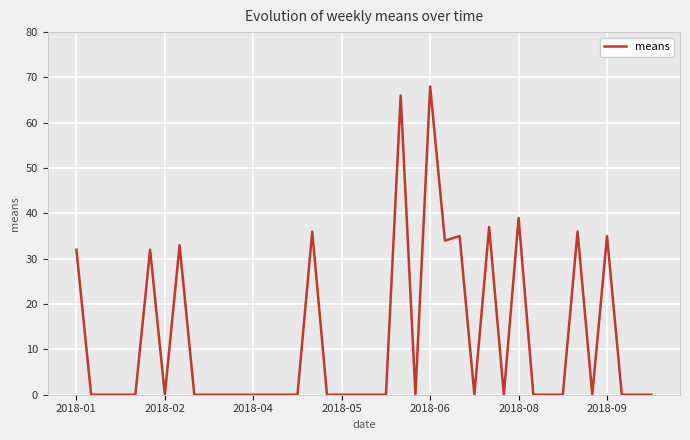

What is the difference between the maximum and minimum values?

68